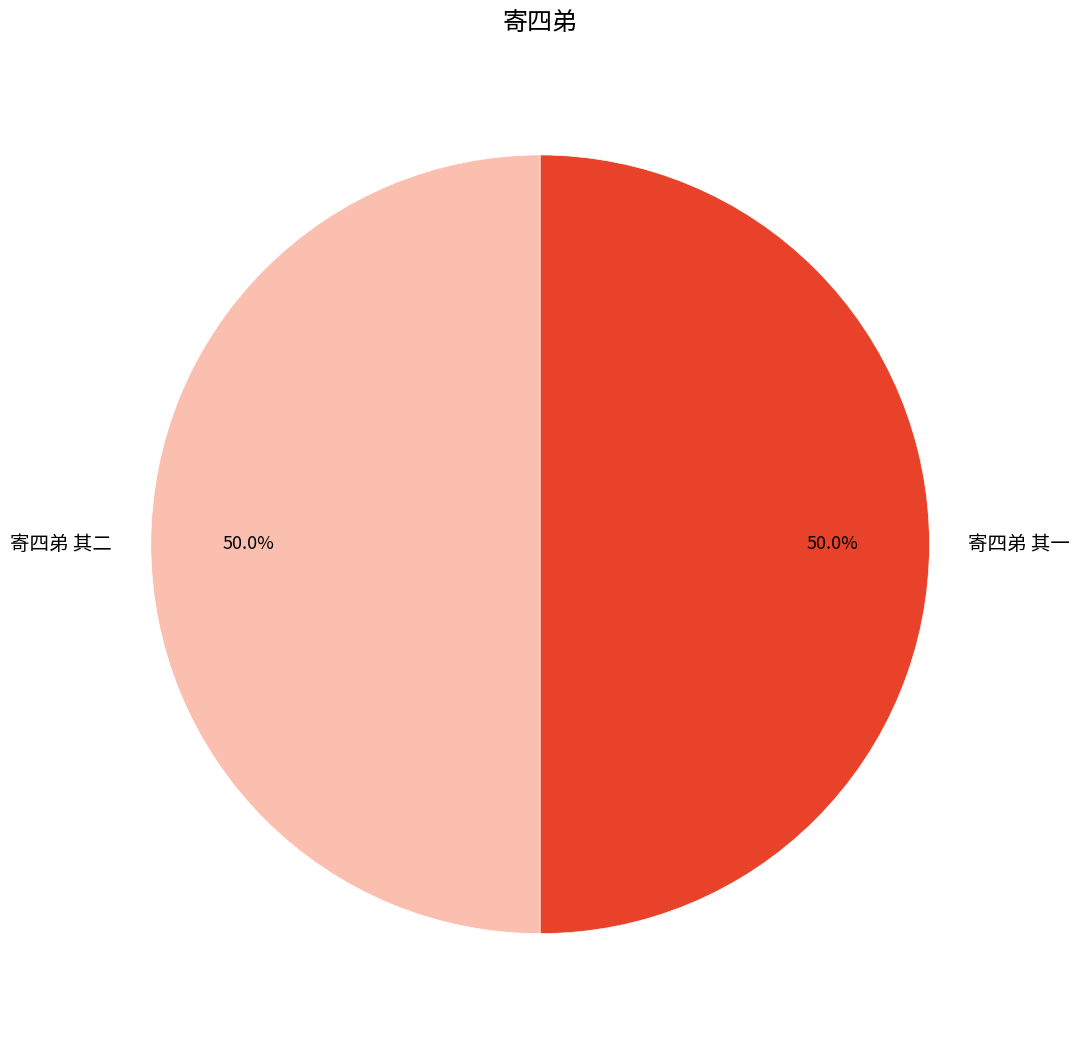

What is the total percentage of 寄四弟 其二 and 寄四弟 其一?

100.0%